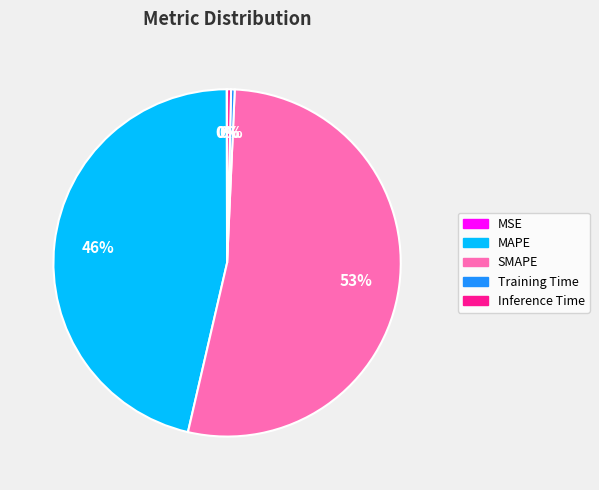

The Inference Time slice represents 0% of the pie. True or false?

True